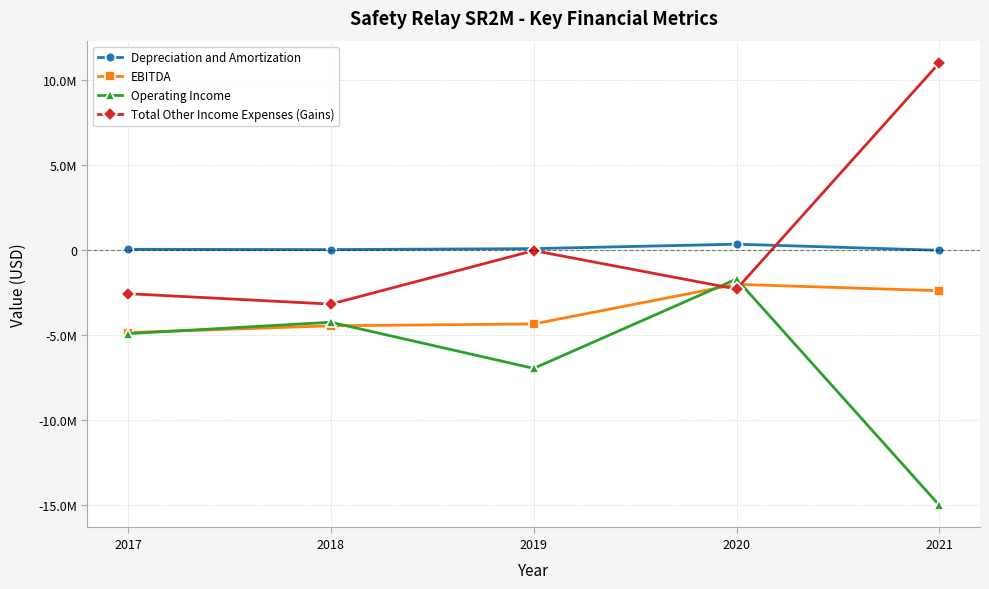

What are all the series names shown in the legend?

Depreciation and Amortization, EBITDA, Operating Income, Total Other Income Expenses (Gains)